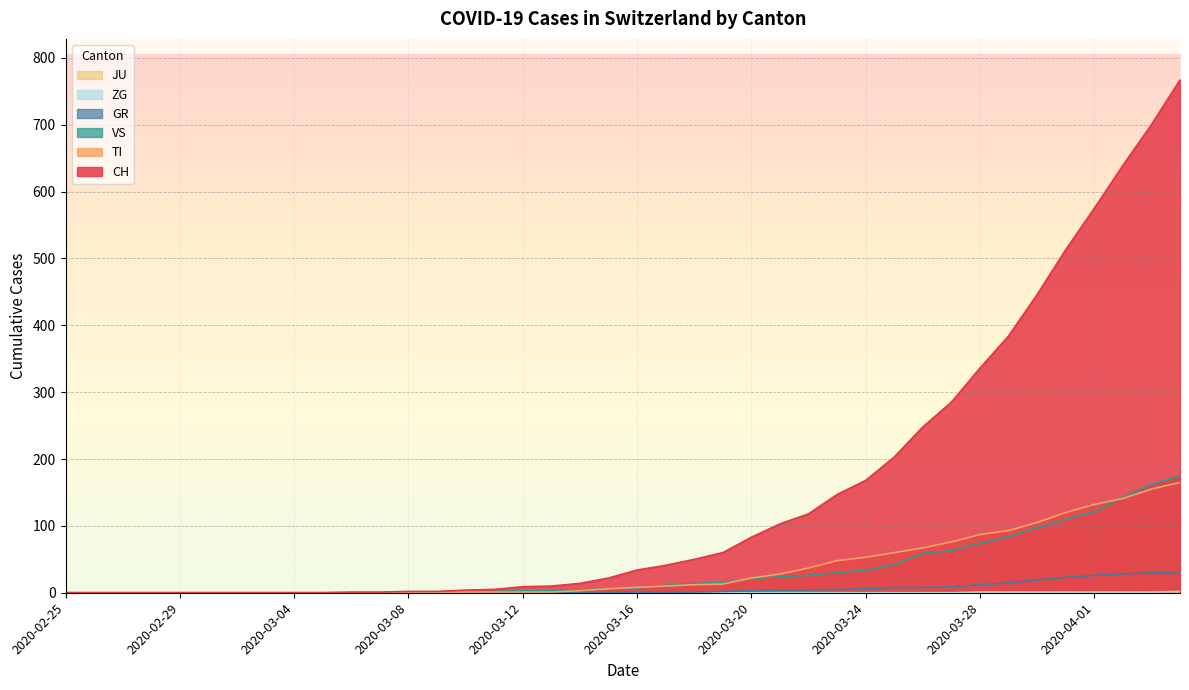

What is the sum of all ZG values?

9